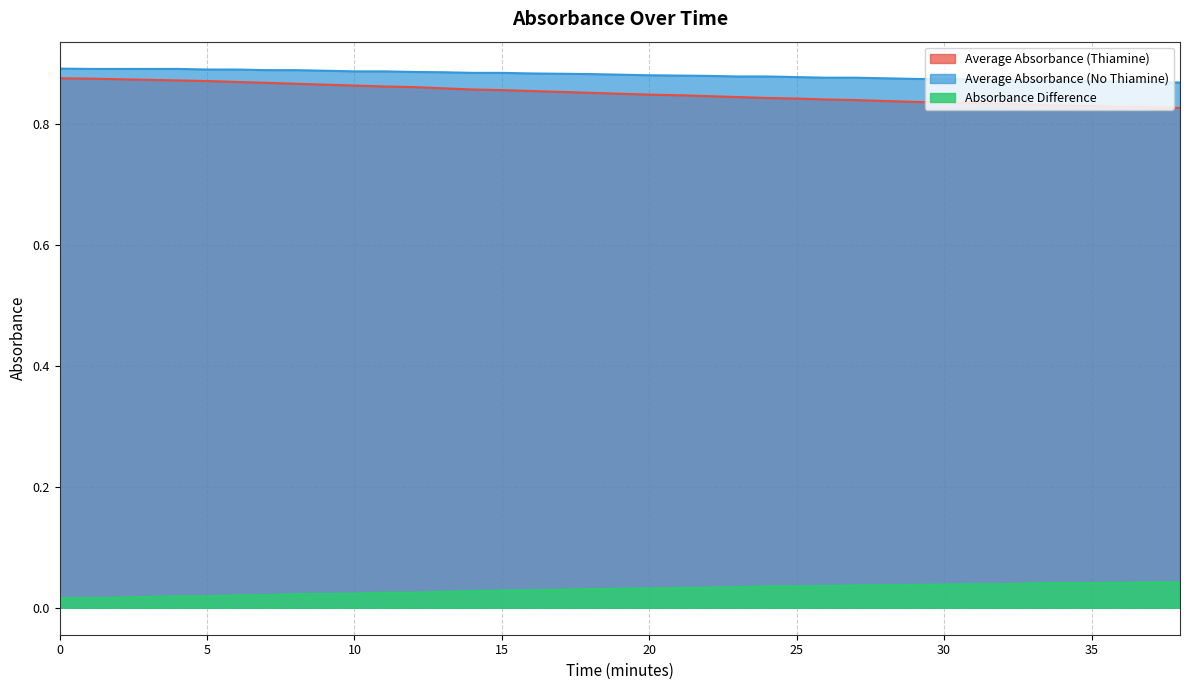

Reading left to right, extract all data points from this chart.

Average Absorbance (Thiamine): 0=0.9	1=0.9	2=0.9	3=0.9	4=0.9	5=0.9	6=0.9	7=0.9	8=0.9	9=0.9	10=0.9	11=0.9	12=0.9	13=0.9	14=0.9	15=0.9	16=0.9	17=0.9	18=0.9	19=0.8	20=0.8	21=0.8	22=0.8	23=0.8	24=0.8	25=0.8	26=0.8	27=0.8	28=0.8	29=0.8	30=0.8	31=0.8	32=0.8	33=0.8	34=0.8	35=0.8	36=0.8	37=0.8	38=0.8
Average Absorbance (No Thiamine): 0=0.9	1=0.9	2=0.9	3=0.9	4=0.9	5=0.9	6=0.9	7=0.9	8=0.9	9=0.9	10=0.9	11=0.9	12=0.9	13=0.9	14=0.9	15=0.9	16=0.9	17=0.9	18=0.9	19=0.9	20=0.9	21=0.9	22=0.9	23=0.9	24=0.9	25=0.9	26=0.9	27=0.9	28=0.9	29=0.9	30=0.9	31=0.9	32=0.9	33=0.9	34=0.9	35=0.9	36=0.9	37=0.9	38=0.9
Absorbance Difference: 0=0.0	1=0.0	2=0.0	3=0.0	4=0.0	5=0.0	6=0.0	7=0.0	8=0.0	9=0.0	10=0.0	11=0.0	12=0.0	13=0.0	14=0.0	15=0.0	16=0.0	17=0.0	18=0.0	19=0.0	20=0.0	21=0.0	22=0.0	23=0.0	24=0.0	25=0.0	26=0.0	27=0.0	28=0.0	29=0.0	30=0.0	31=0.0	32=0.0	33=0.0	34=0.0	35=0.0	36=0.0	37=0.0	38=0.0